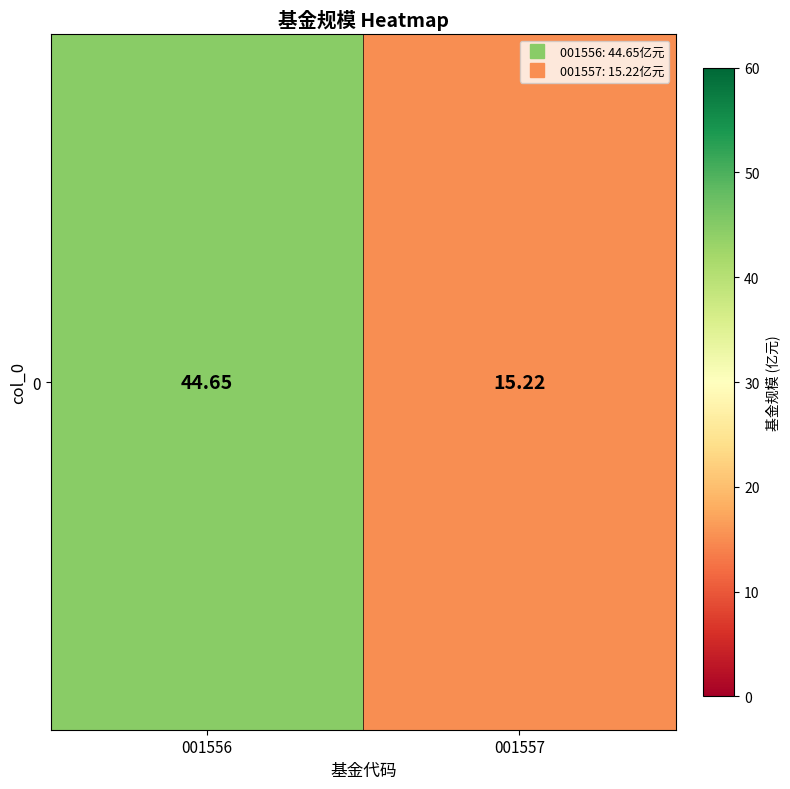

Where is the data nearest to the value 29?

001557